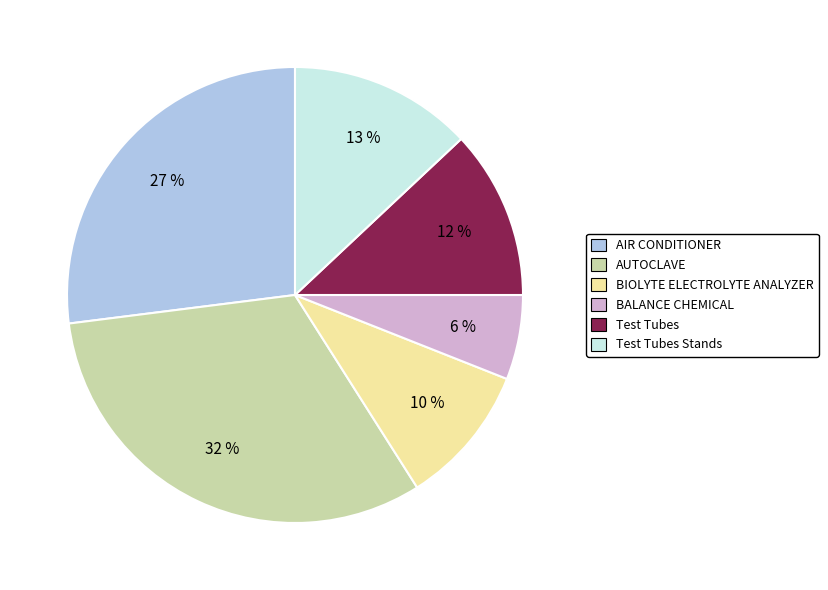

Rank the categories by value from lowest to highest.

BALANCE CHEMICAL, BIOLYTE ELECTROLYTE ANALYZER, Test Tubes, Test Tubes Stands, AIR CONDITIONER, AUTOCLAVE